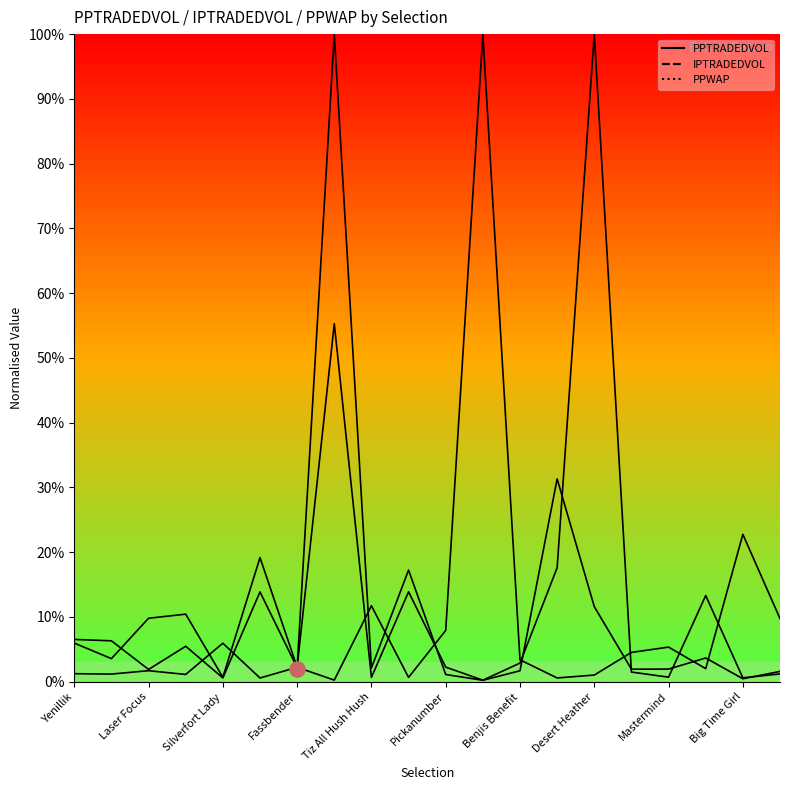

Is the value of PPTRADEDVOL at 16 greater than the value of IPTRADEDVOL at 19?

Yes